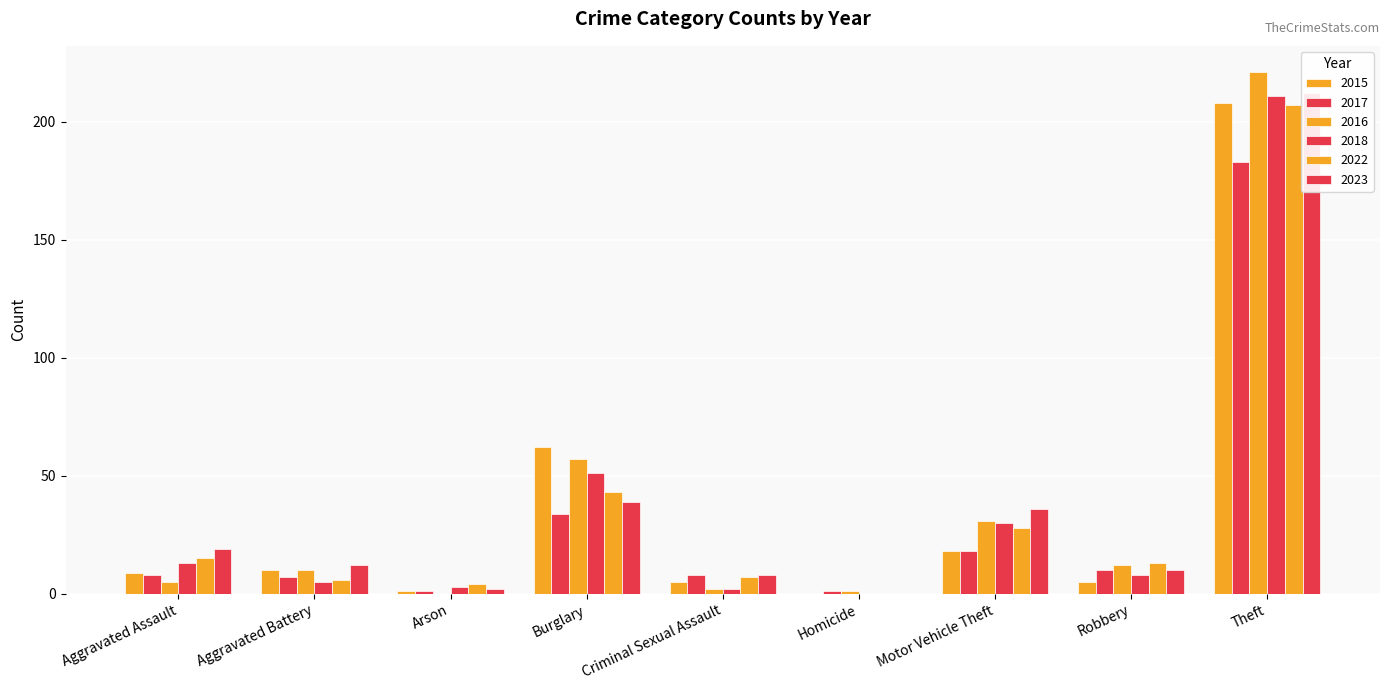

Count the number of data series in this chart.

6